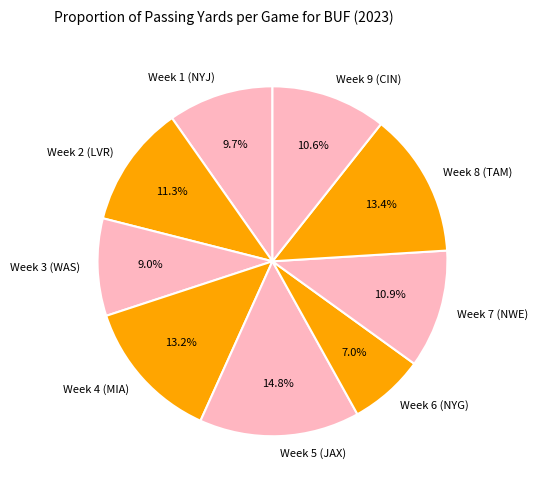

What percentage is the Week 6 (NYG) slice, to the nearest percent?

7%